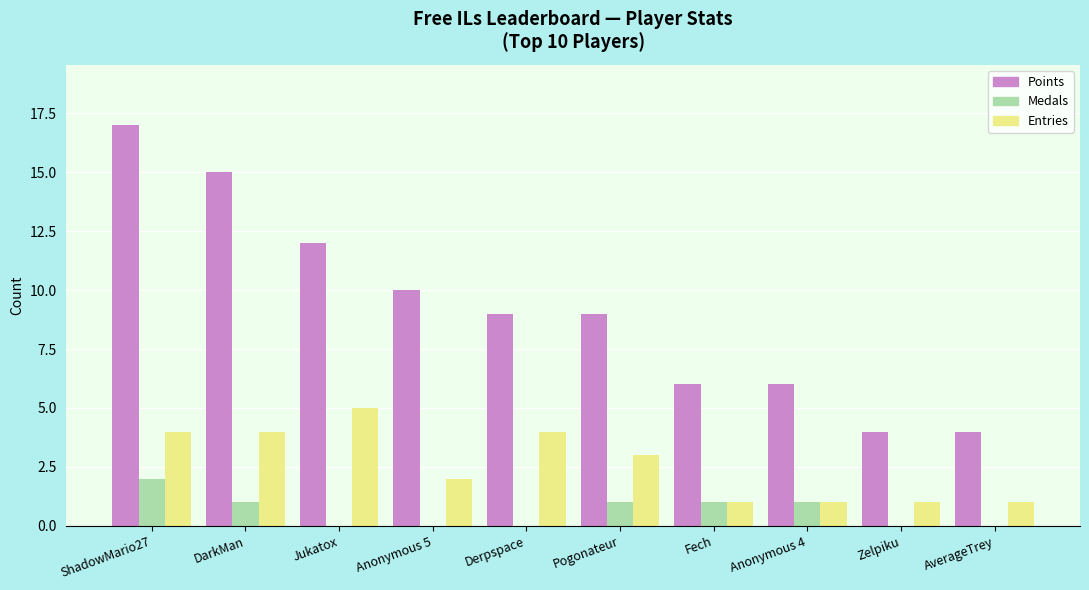

What is the total value across all series at Pogonateur?

13